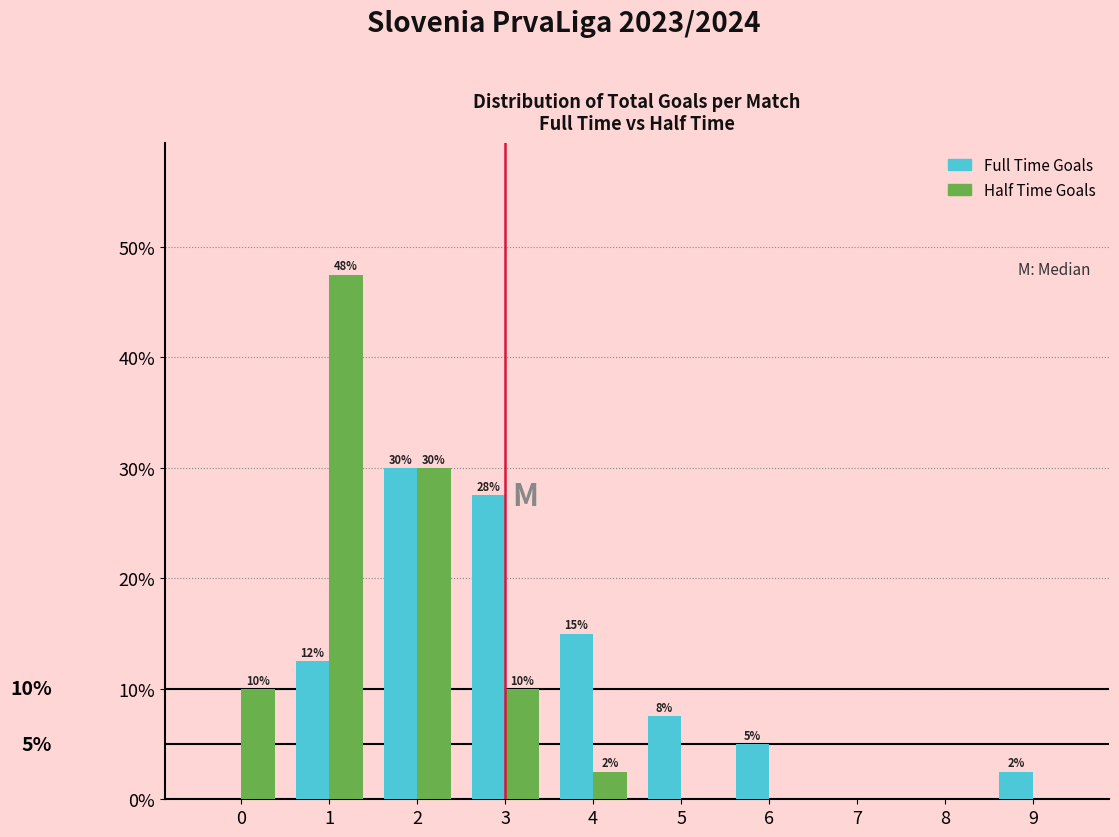

Between 4 and 5, which series saw the biggest shift?

Full Time Goals